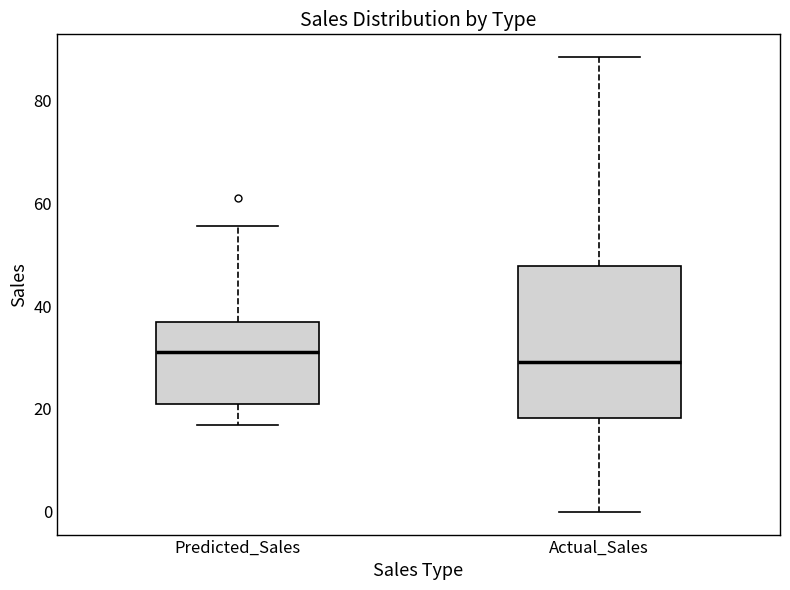

Reading left to right, transcribe this box plot: for each box, give where its median line is, the range the box spans, and where its two whiskers end, as read against the y-axis. The values are not printed on the chart, so give them approximately, as read against the axis.

Predicted_Sales: median 32, box 22 to 36, whiskers 16 to 56
Actual_Sales: median 30, box 18 to 48, whiskers 0 to 88